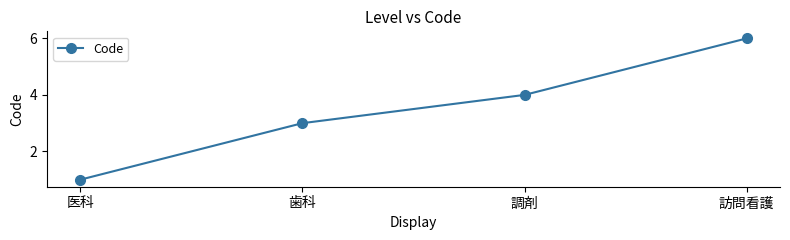

Is it true that the value at 訪問看護 is 6?

True